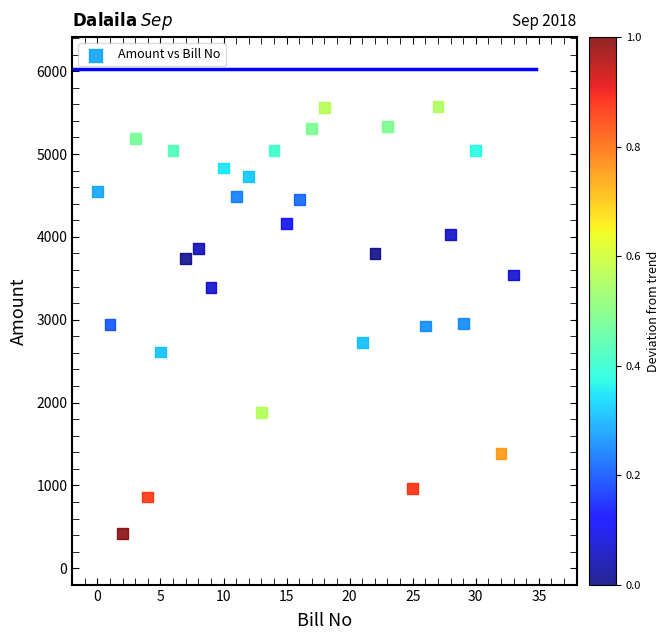

What is the range of X values (max minus min)?

33